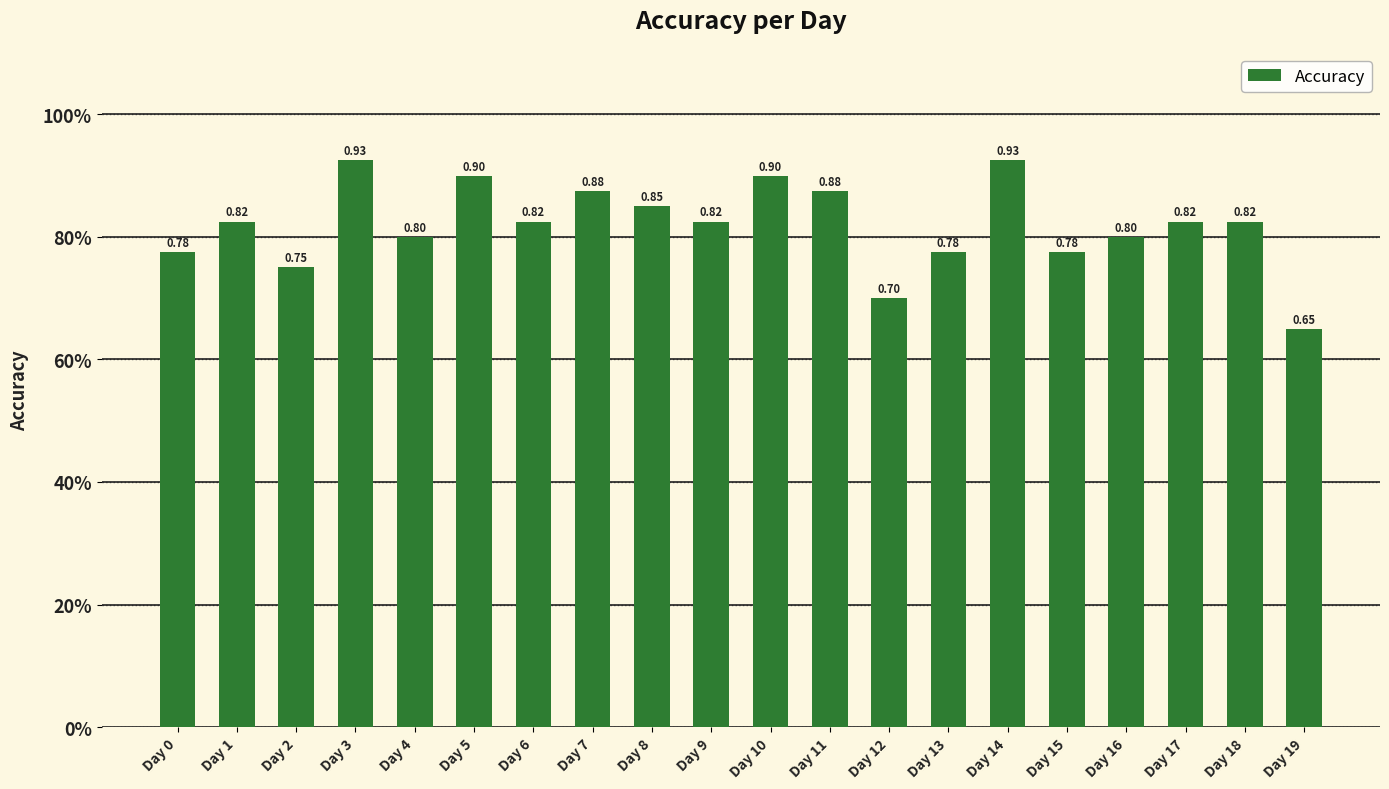

Reading left to right, transcribe all the data shown in this chart.

Day 0=0.8	Day 1=0.8	Day 2=0.8	Day 3=0.9	Day 4=0.8	Day 5=0.9	Day 6=0.8	Day 7=0.9	Day 8=0.8	Day 9=0.8	Day 10=0.9	Day 11=0.9	Day 12=0.7	Day 13=0.8	Day 14=0.9	Day 15=0.8	Day 16=0.8	Day 17=0.8	Day 18=0.8	Day 19=0.7